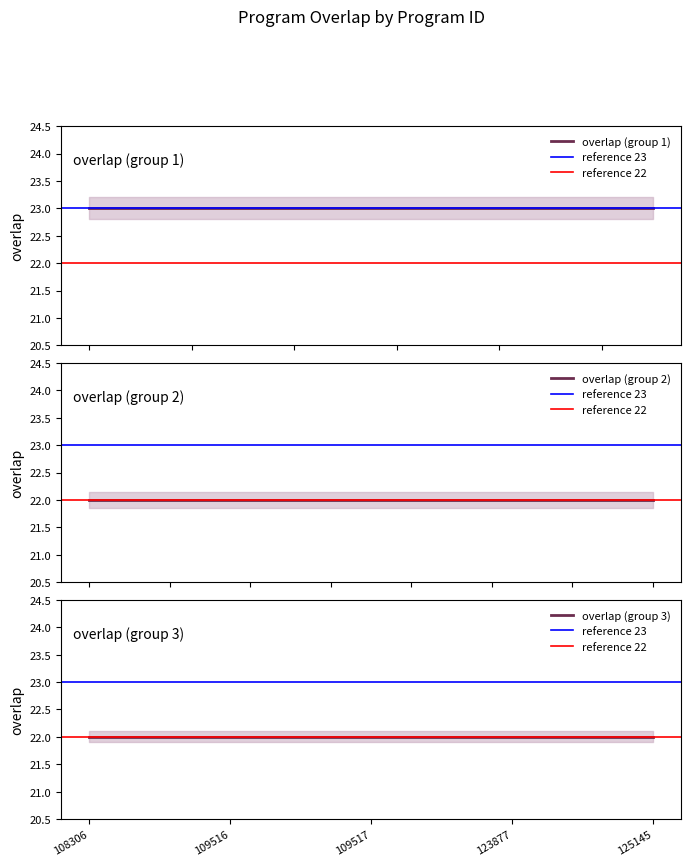

True or false: there are more than 0 points higher than both neighbors.

False